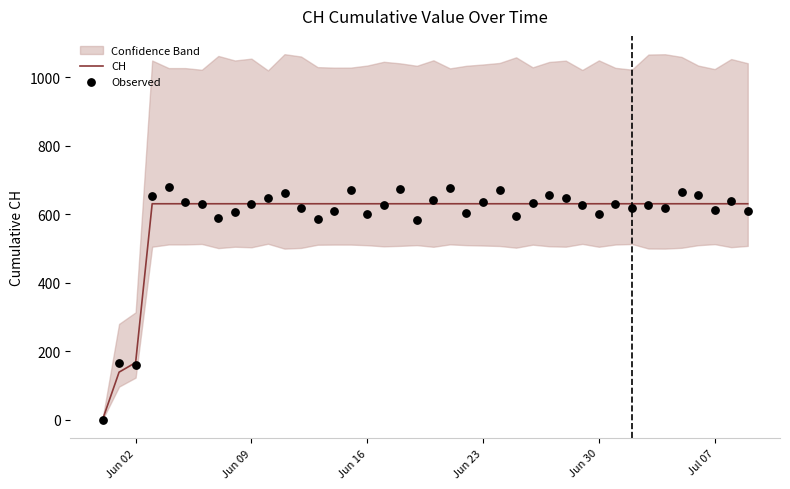

The value of CH at Jun 02 is 167. True or false?

True